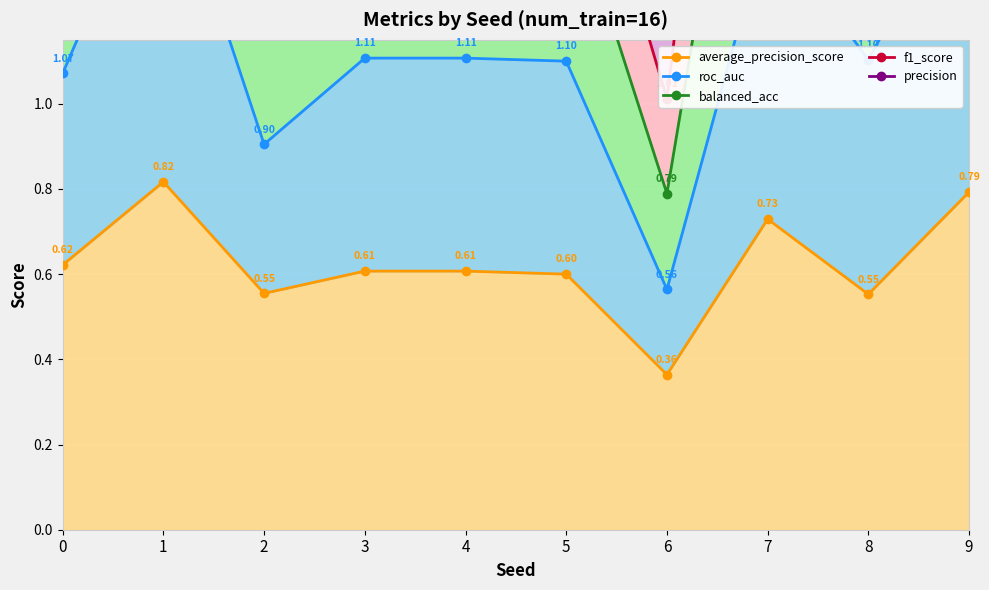

How many data points in f1_score are less than 2?

4